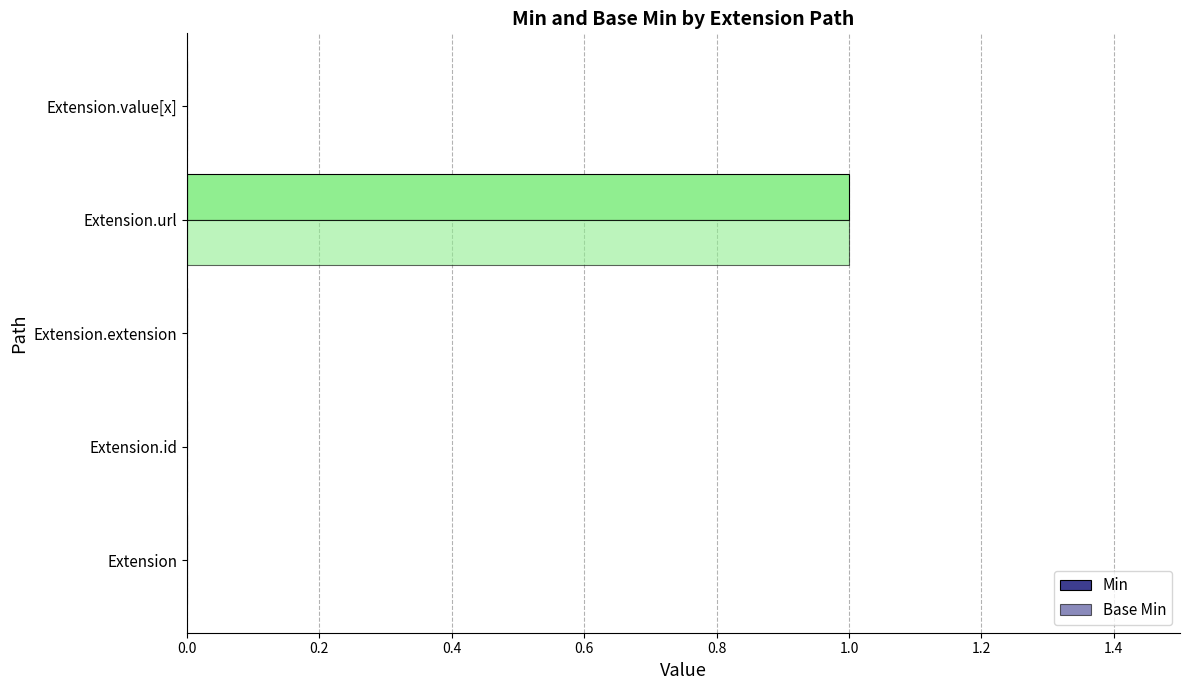

Reading left to right, extract all data points from this chart.

Min: 0	0	0	1	0
Base Min: 0	0	0	1	0